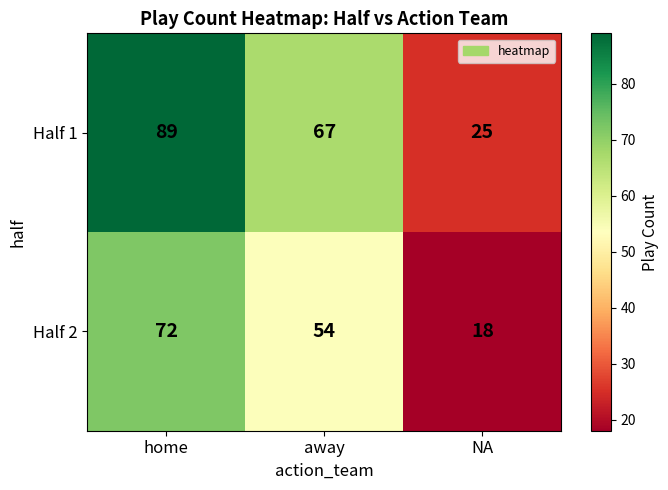

Rank the series by their maximum value, from highest to lowest.

Half 1, Half 2